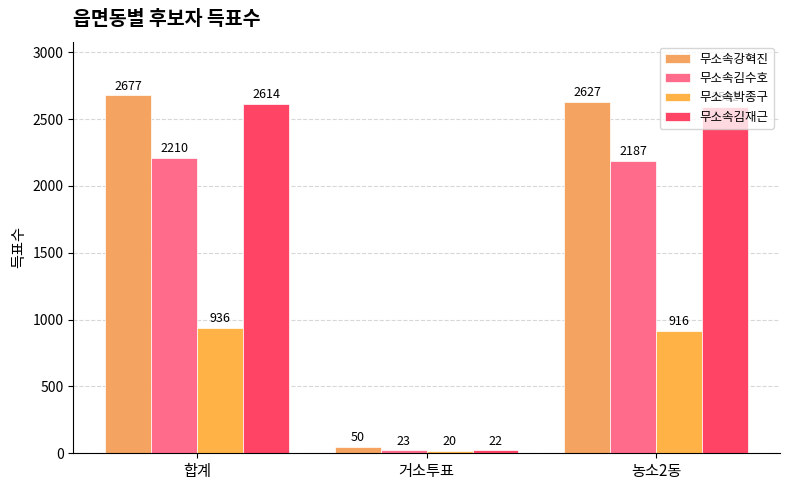

What is the label of the 3rd bar from the left?

농소2동